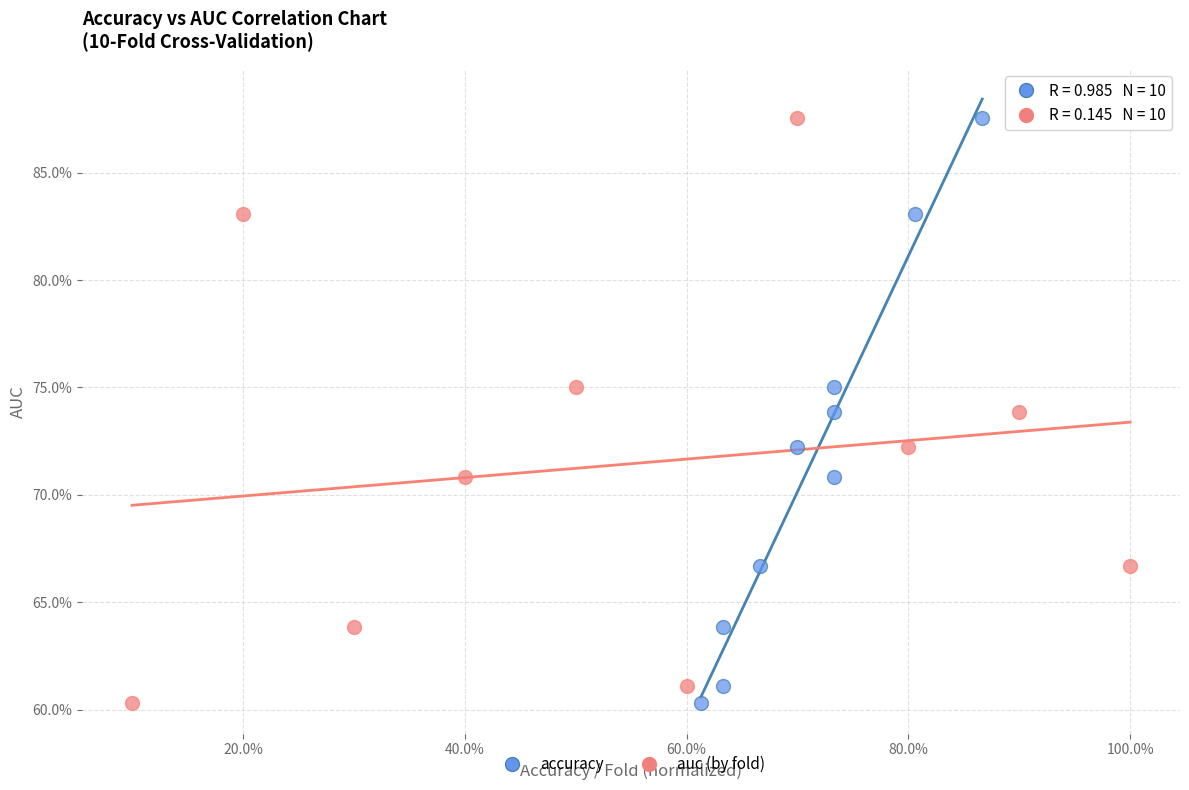

What are all the series names shown in the legend?

accuracy, auc (by fold)